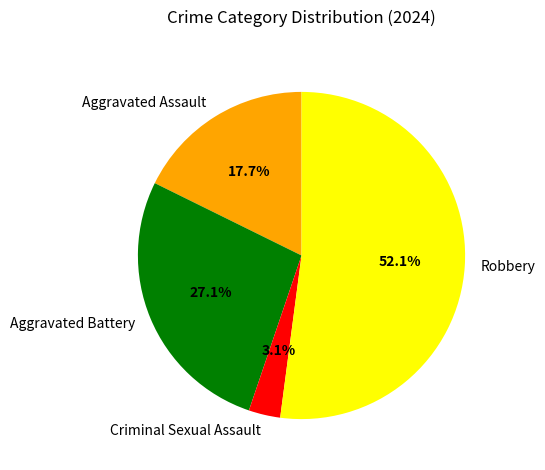

To the nearest percent, what is the difference between the largest and smallest slice percentages?

49%